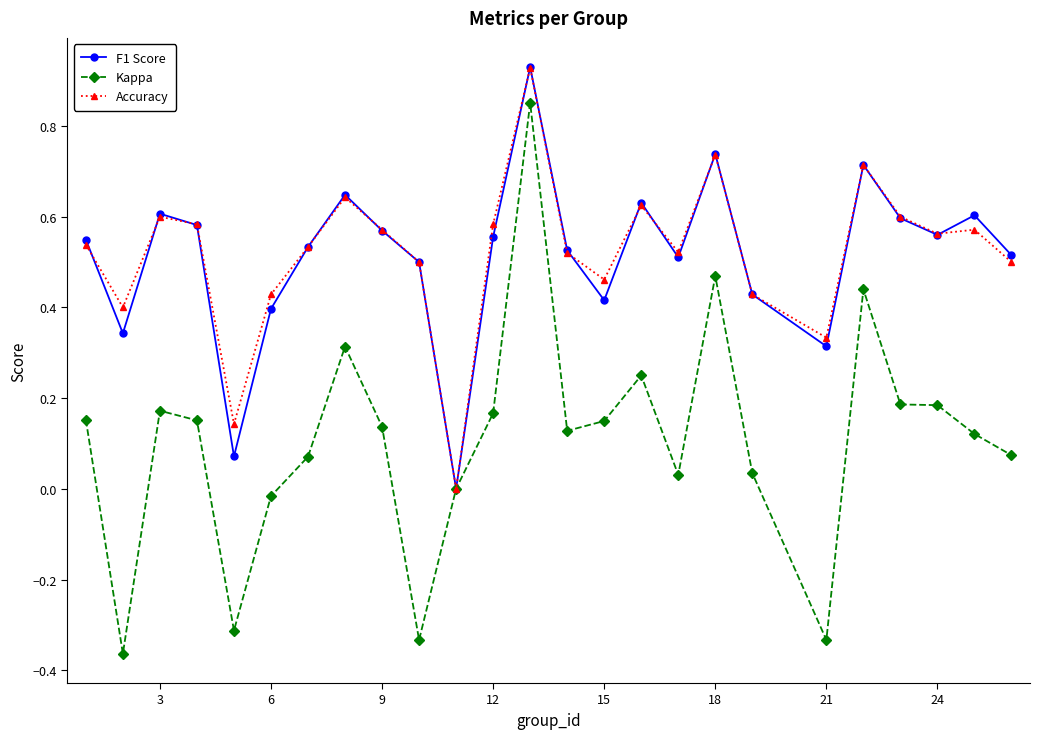

Which series has the widest spread of values?

Kappa